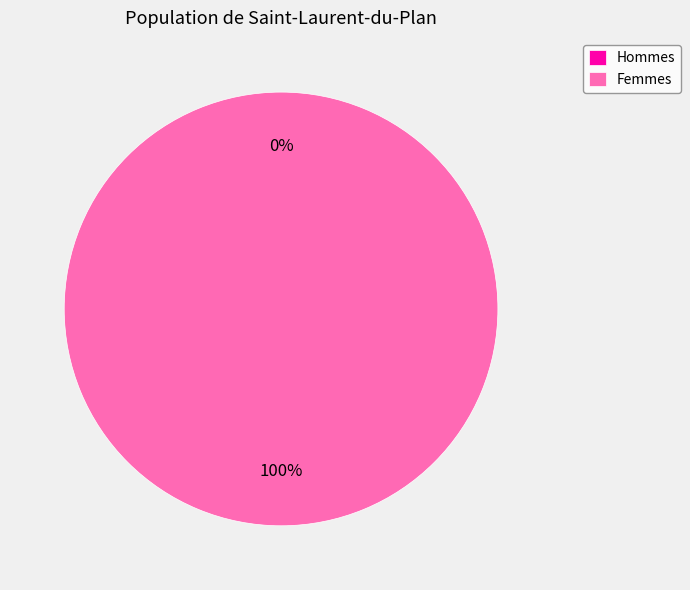

Does 1 represent more than half of the total?

Yes